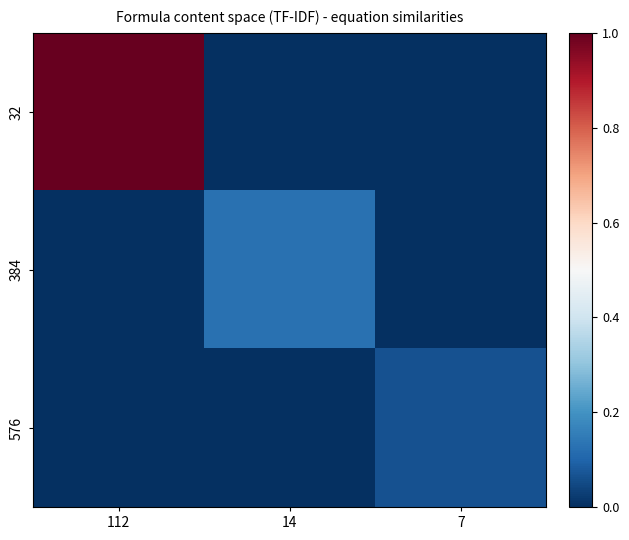

List the series in order of their peak value, lowest first.

576, 384, 32